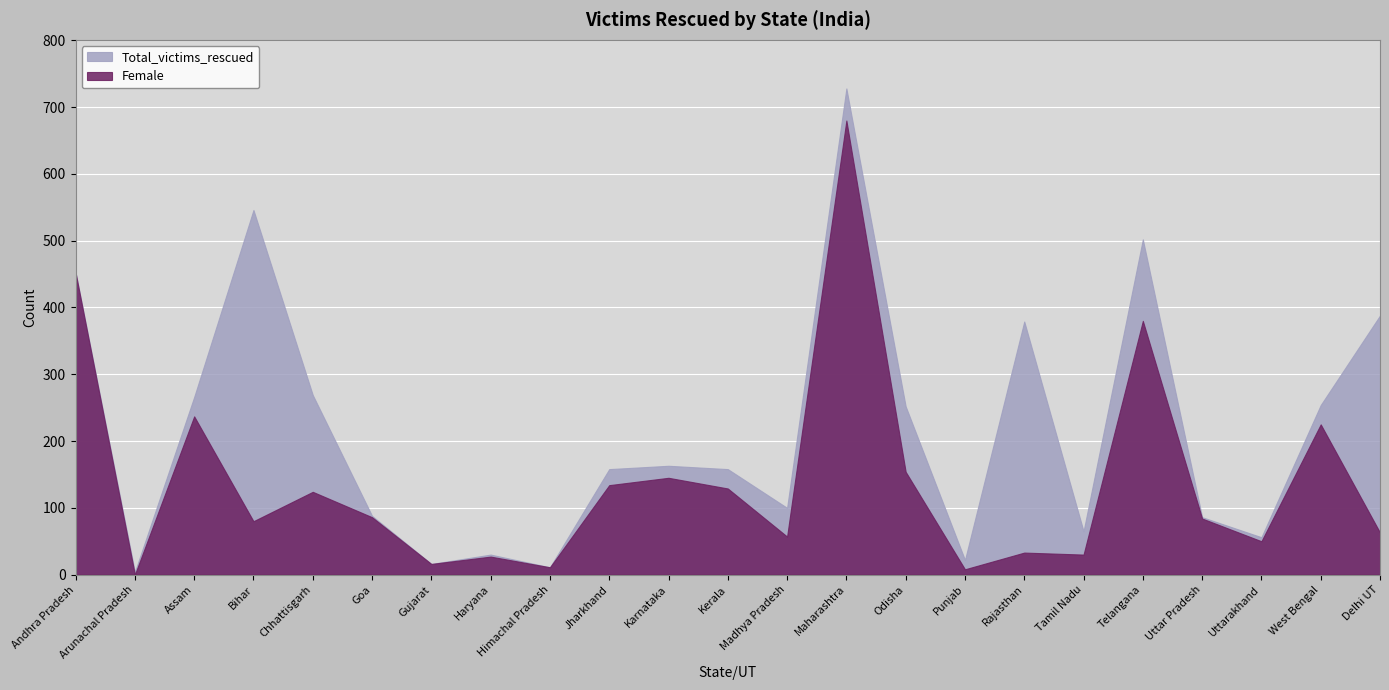

True or false: Total_victims_rescued and Female cross at least once.

False